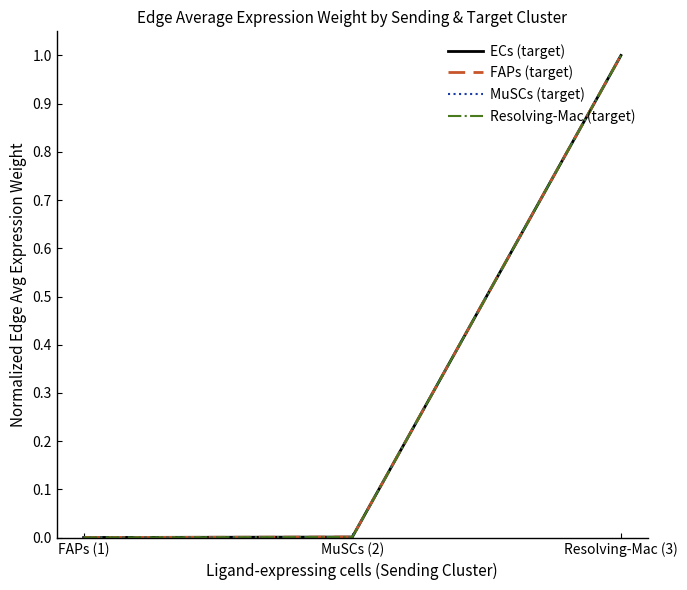

Rank the series at MuSCs (2) from highest to lowest value.

ECs (target), FAPs (target), Resolving-Mac (target), MuSCs (target)